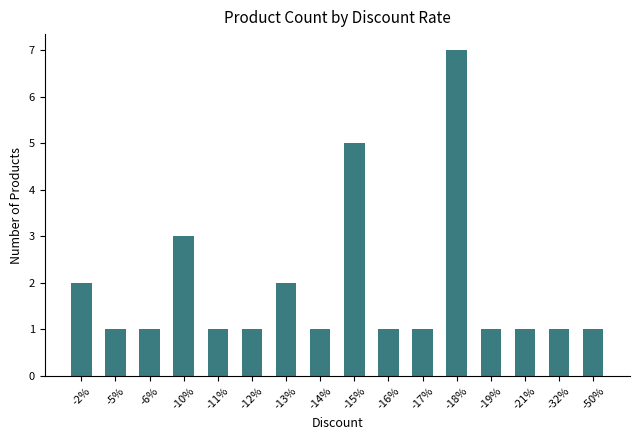

How many series are shown in this chart?

1